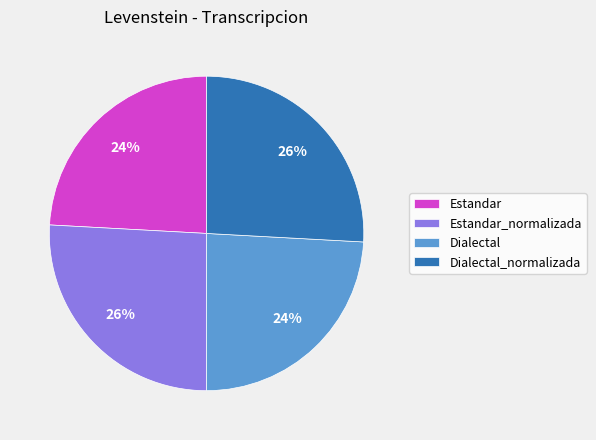

True or false: Dialectal_normalizada accounts for 39% of the total.

False